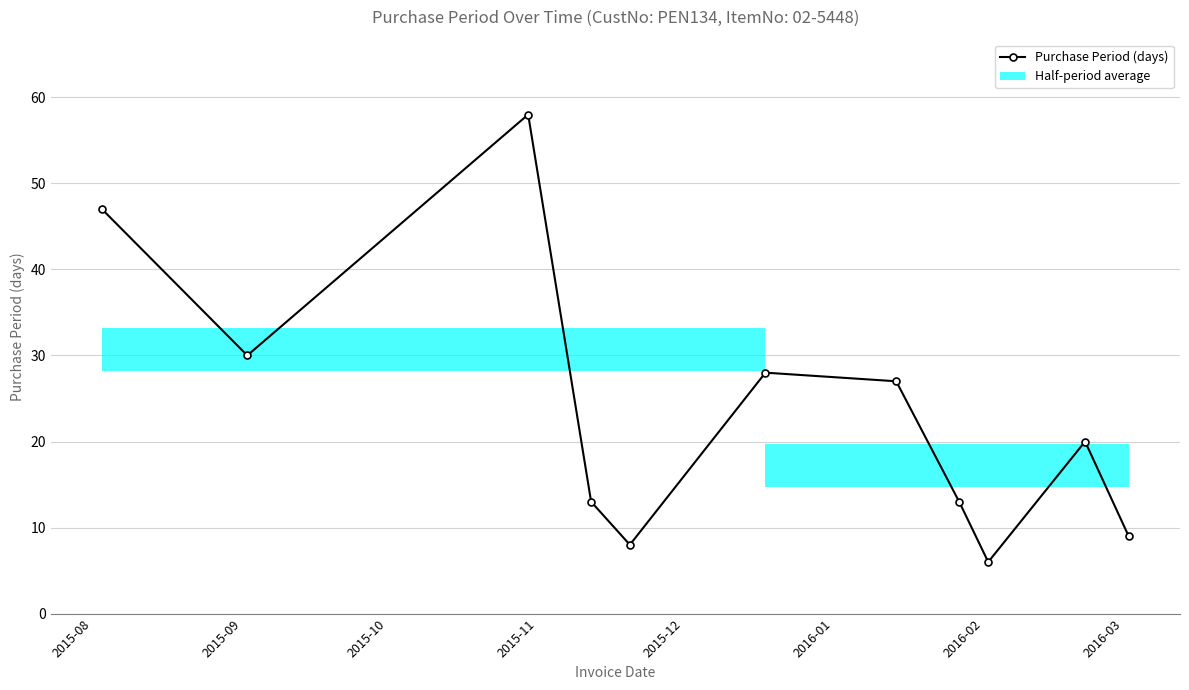

What is the value of the Purchase Period (days) point at the 4th from the left?

13